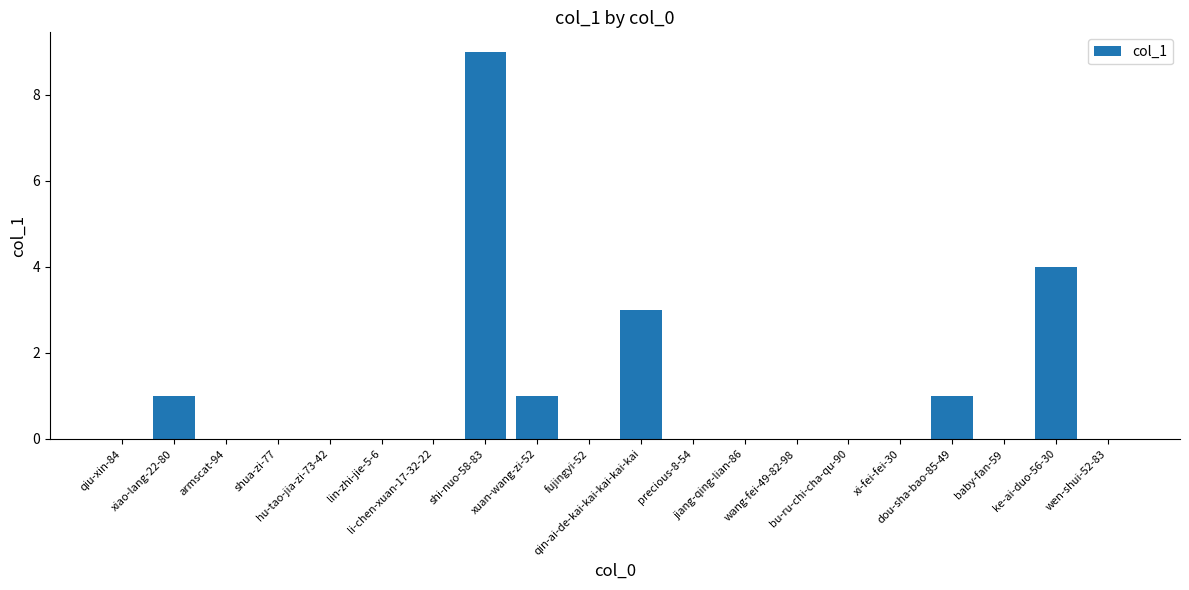

What is the maximum value shown in the chart?

9